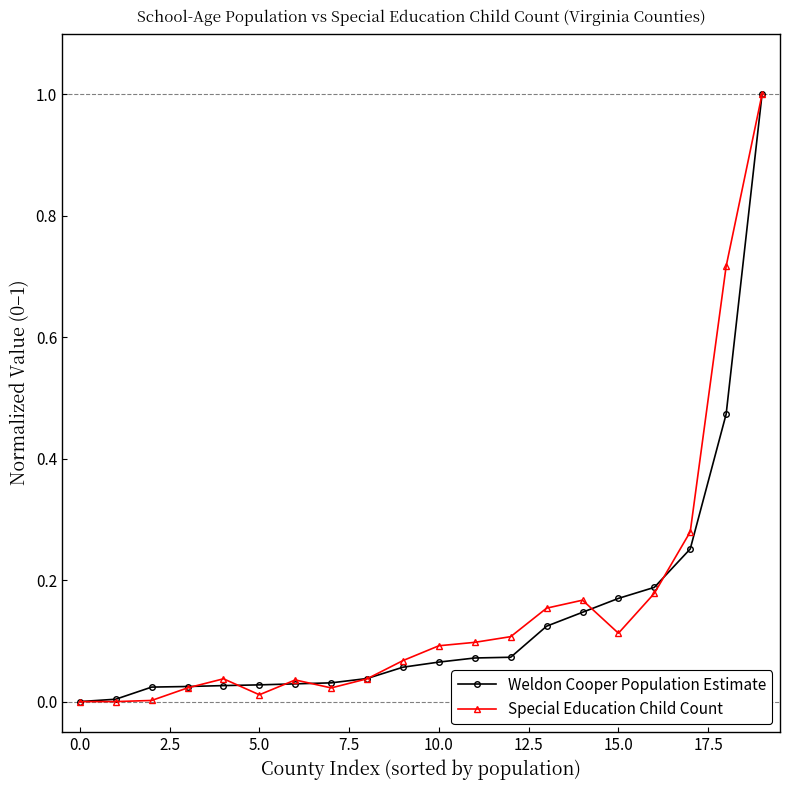

What are all the series names shown in the legend?

Weldon Cooper Population Estimate, Special Education Child Count